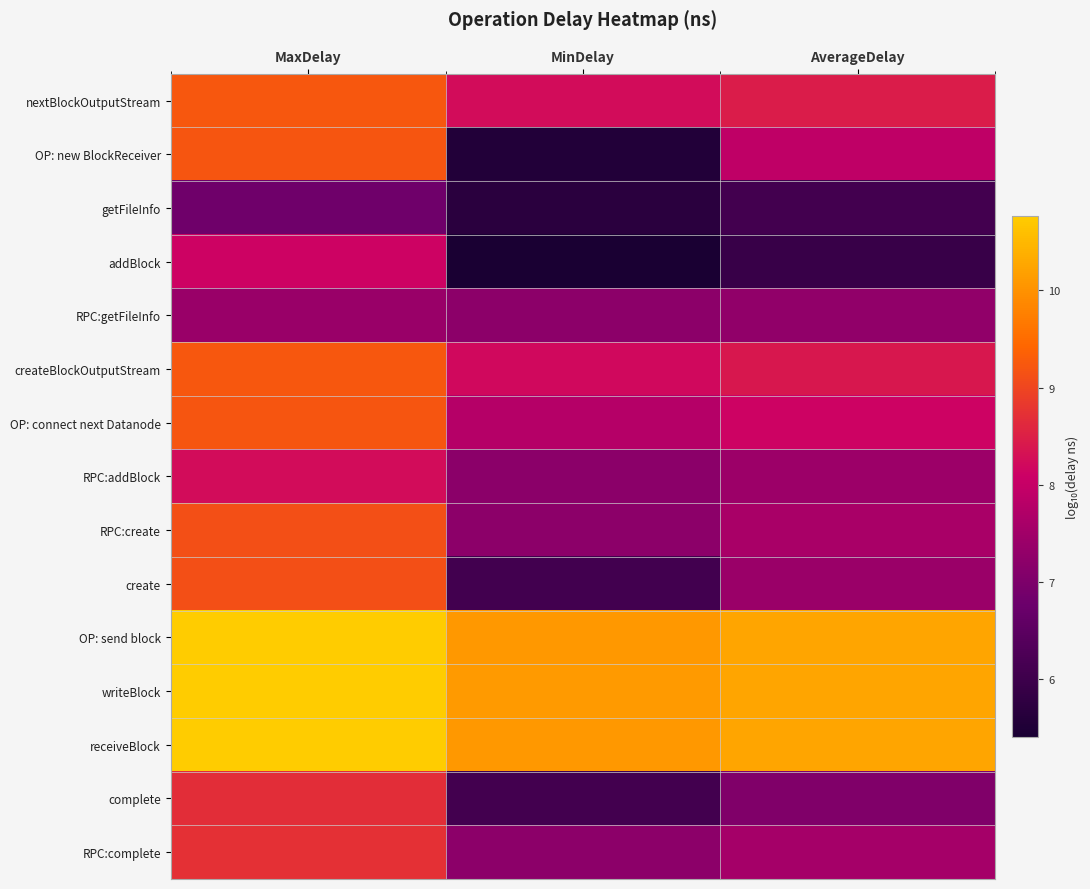

At which category is the sum across all series the highest?

MaxDelay